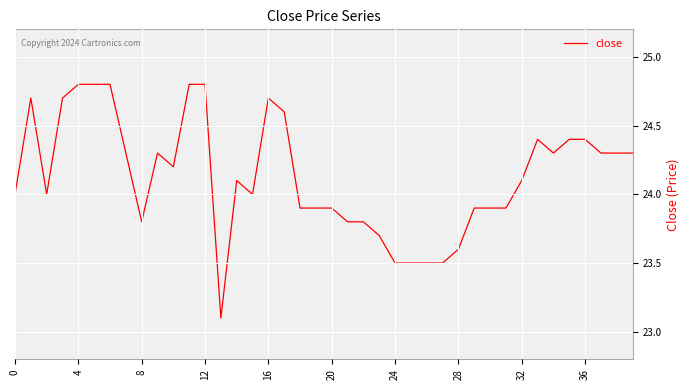

What is the difference between the maximum and minimum values?

1.7